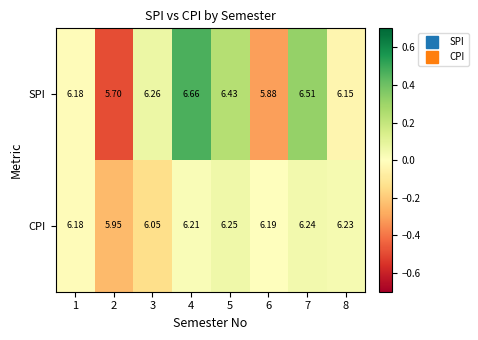

List the series in order of their overall mean, highest first.

SPI, CPI